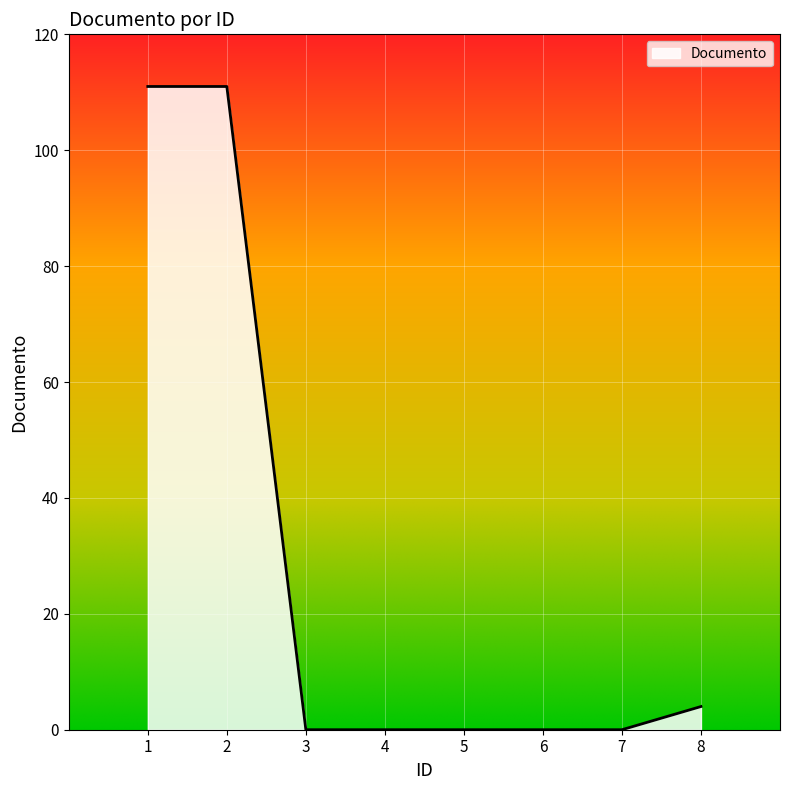

What is the average value?

28